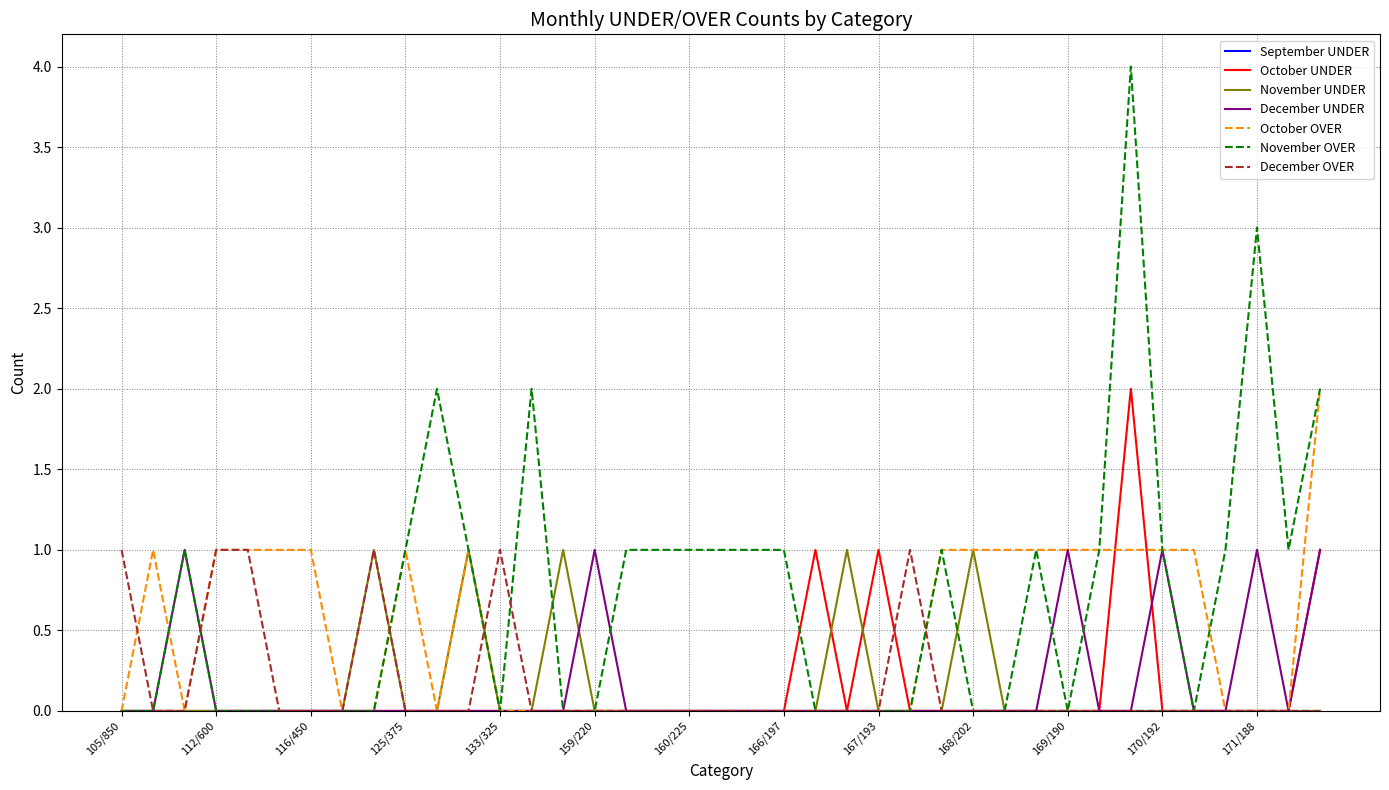

In October UNDER, how many points are higher than both neighbors (excluding endpoints)?

3